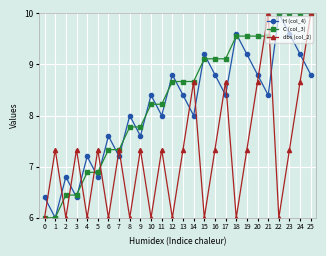

What is the sum of the H (col_4) values at 16 and 15?

18.0